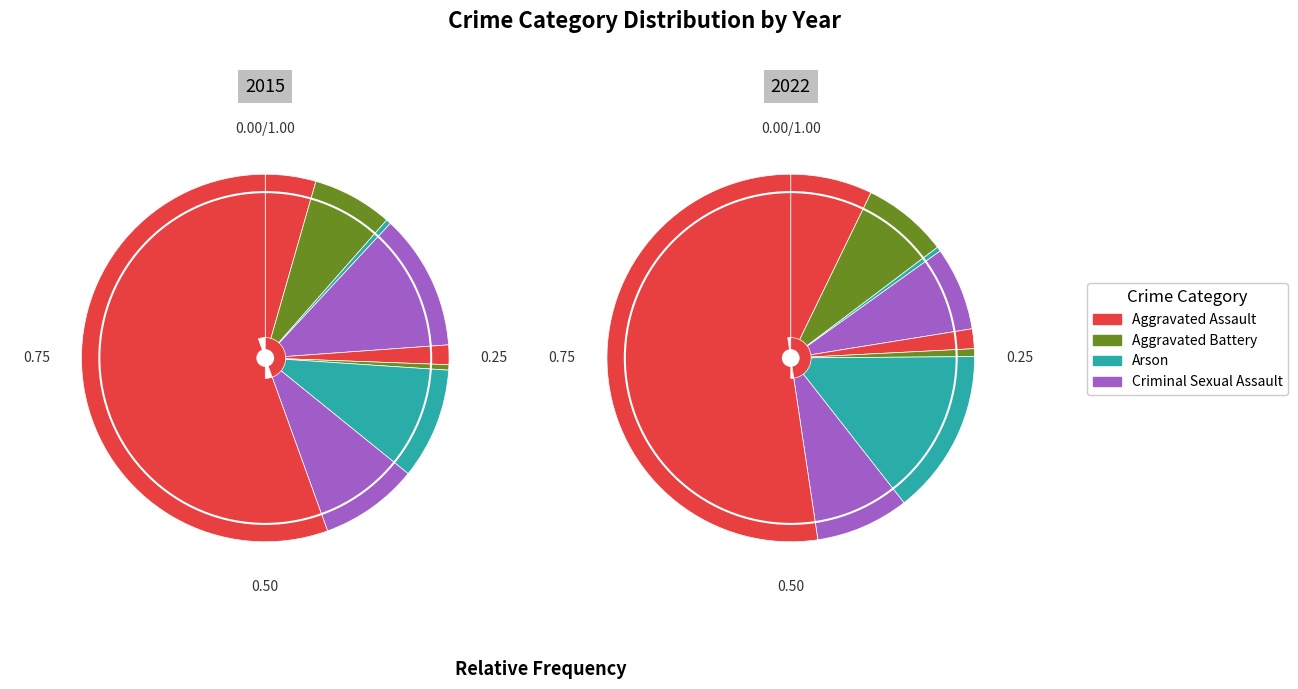

The Arson slice represents 1% of the pie. True or false?

False